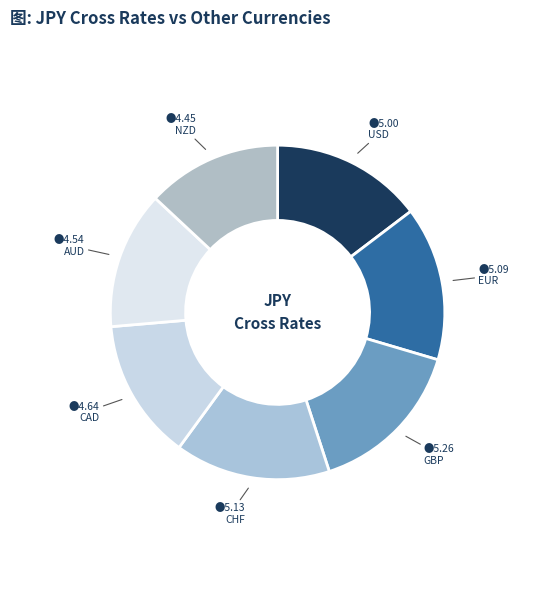

How many segments does this pie chart have?

7